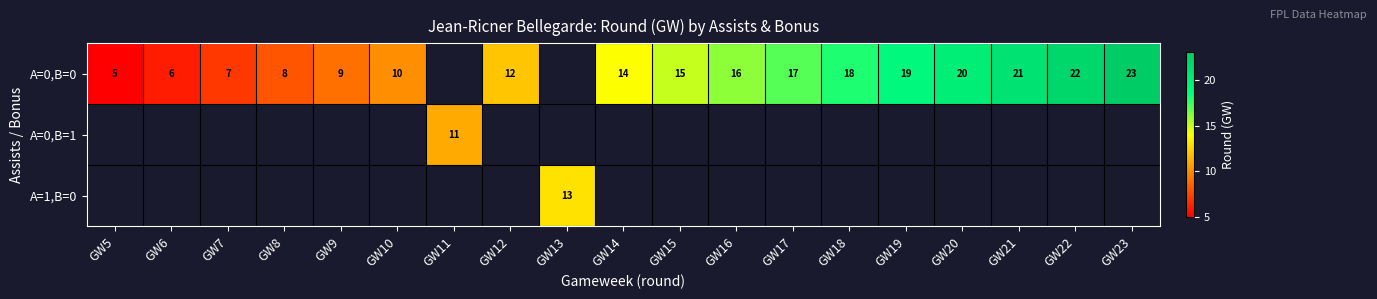

Is it true that A=0,B=0 equals 3 at GW6?

False